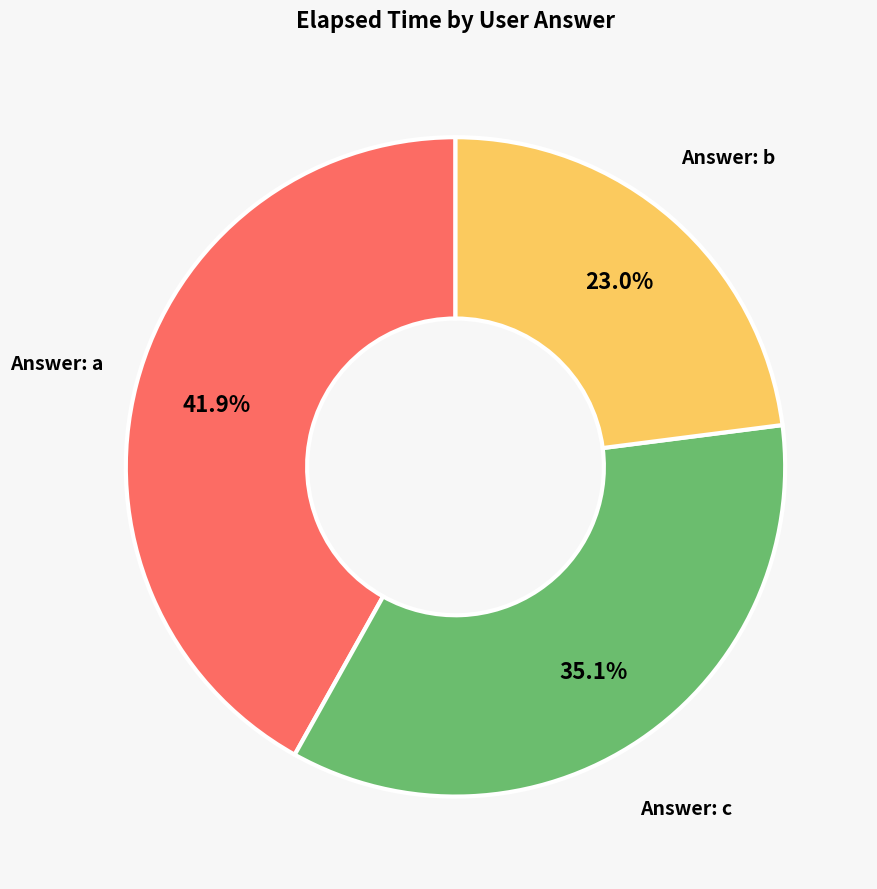

Count the number of slices in the pie.

3